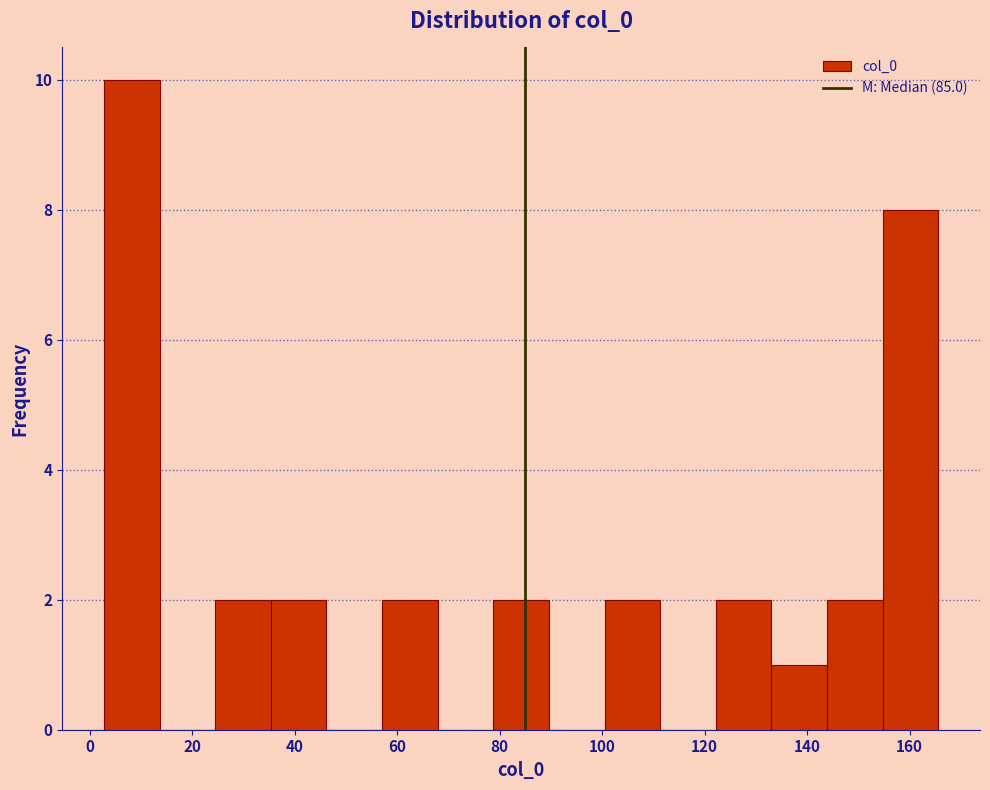

Reading left to right, list every bar in this chart as the range it spans on the x-axis followed by its height. Neither the bar edges nor the heights are printed on the chart, so give them approximately, as read against the axes.

2 to 14: 10
14 to 24: 0
24 to 36: 2
36 to 46: 2
46 to 58: 0
58 to 68: 2
68 to 78: 0
78 to 90: 2
90 to 100: 0
100 to 112: 2
112 to 122: 0
122 to 134: 2
134 to 144: 1
144 to 154: 2
154 to 166: 8